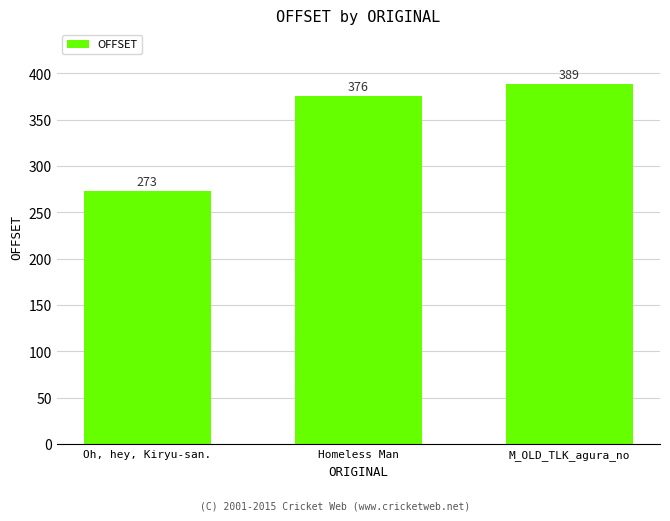

Which has a higher value, Oh, hey, Kiryu-san. or M_OLD_TLK_agura_no?

M_OLD_TLK_agura_no